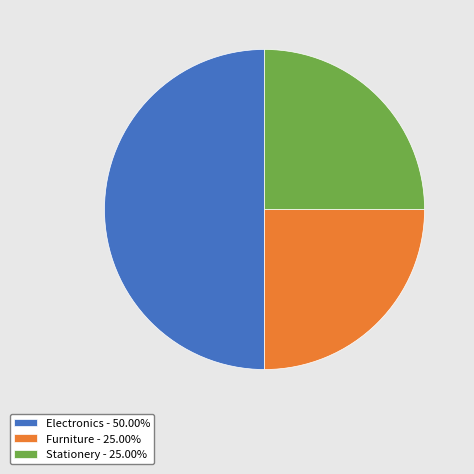

Is it true that Electronics is 50% of the pie?

True